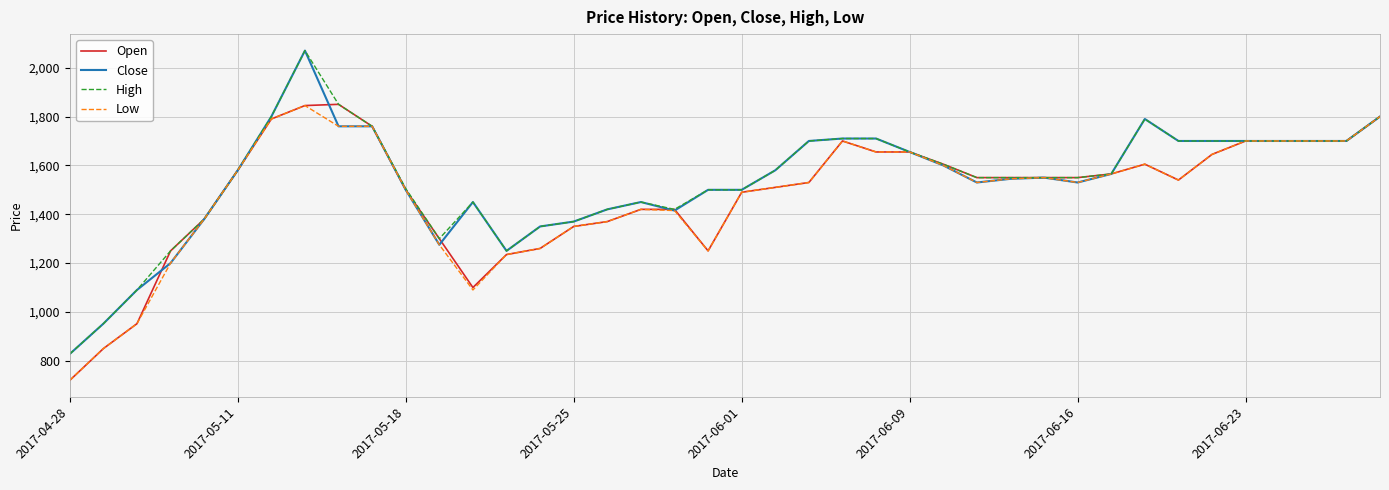

What is the highest value of the High series?

2070